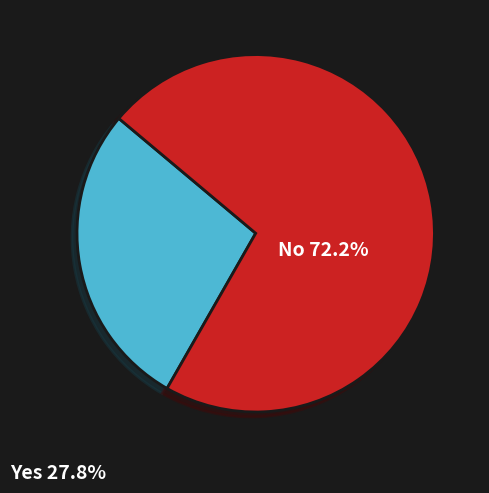

Is there any slice that represents more than half of the pie?

Yes